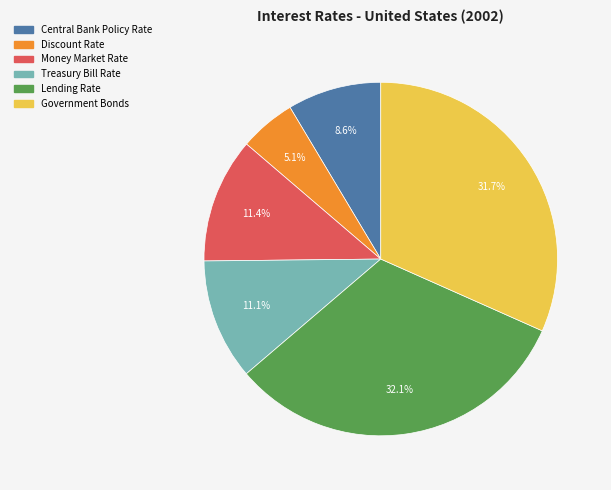

How many slices are in this pie chart?

6